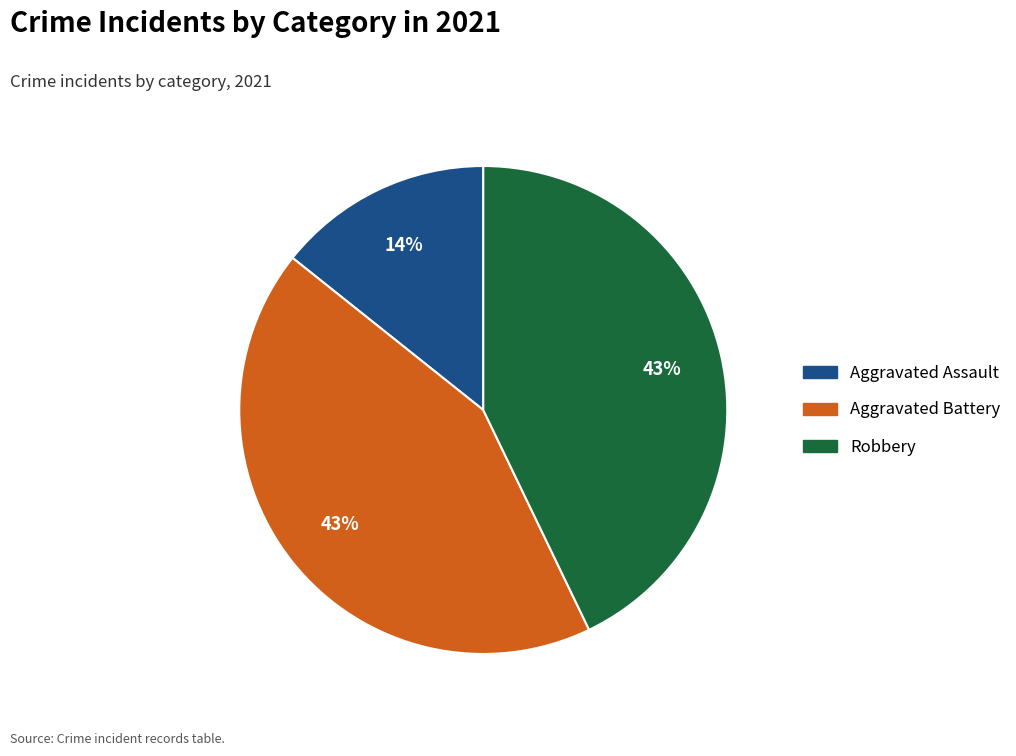

What is the ratio of the value at Aggravated Assault to the value at Aggravated Battery?

0.3